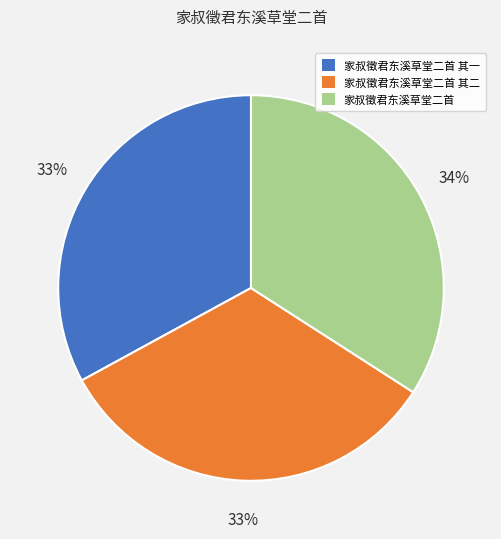

Count the number of slices in the pie.

3